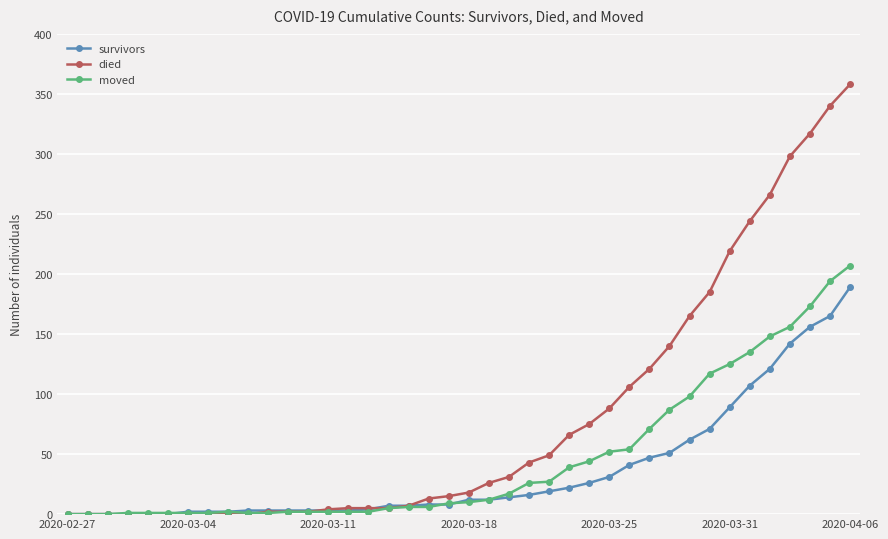

Does the chart display data point markers on the line(s)?

Yes